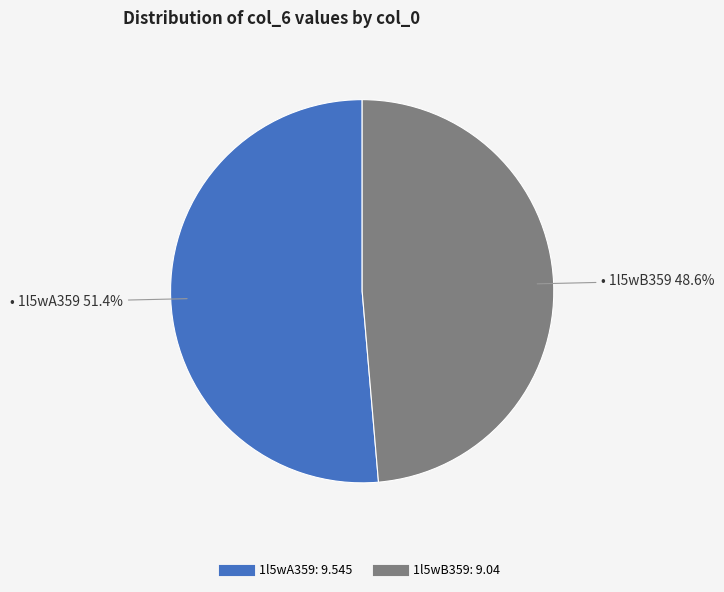

What is the total percentage of 1l5wB359 and 1l5wA359?

100.0%